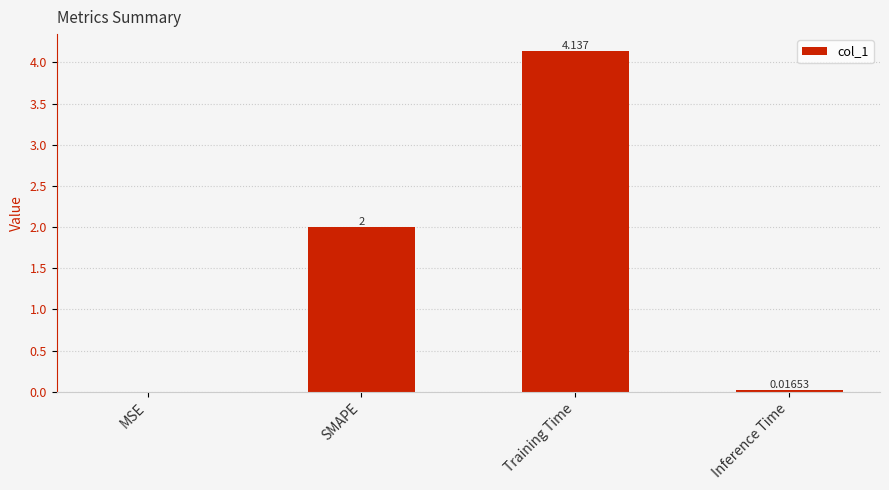

Which label corresponds to the largest value in the chart?

Training Time